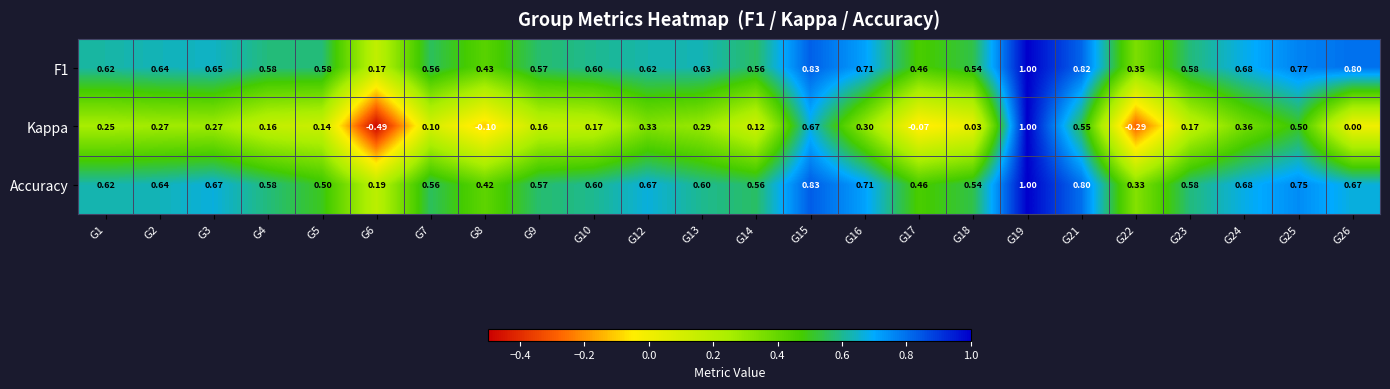

Is the value of Kappa at G15 greater than the value of F1 at G18?

Yes